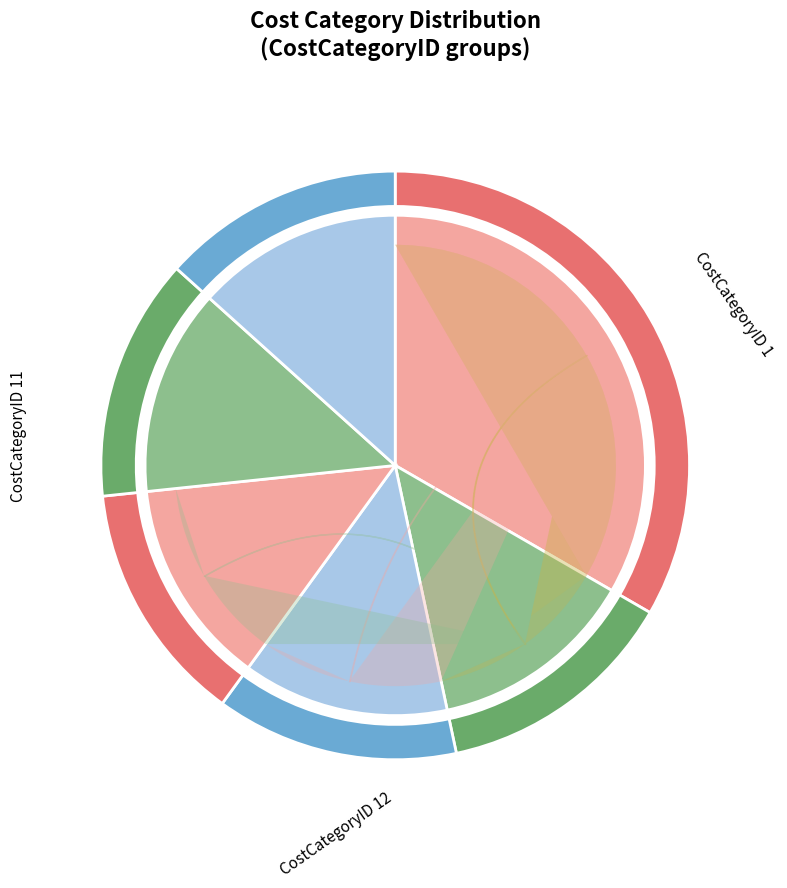

Is CostCategoryID 12 the majority of the pie?

No